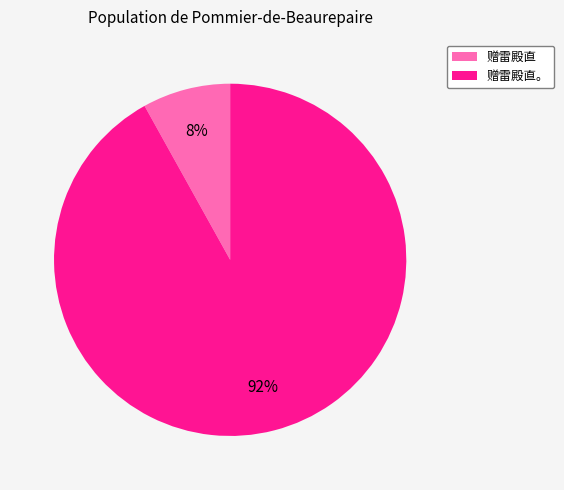

Combined, do 赠雷殿直。 and 赠雷殿直 account for over 50%?

Yes